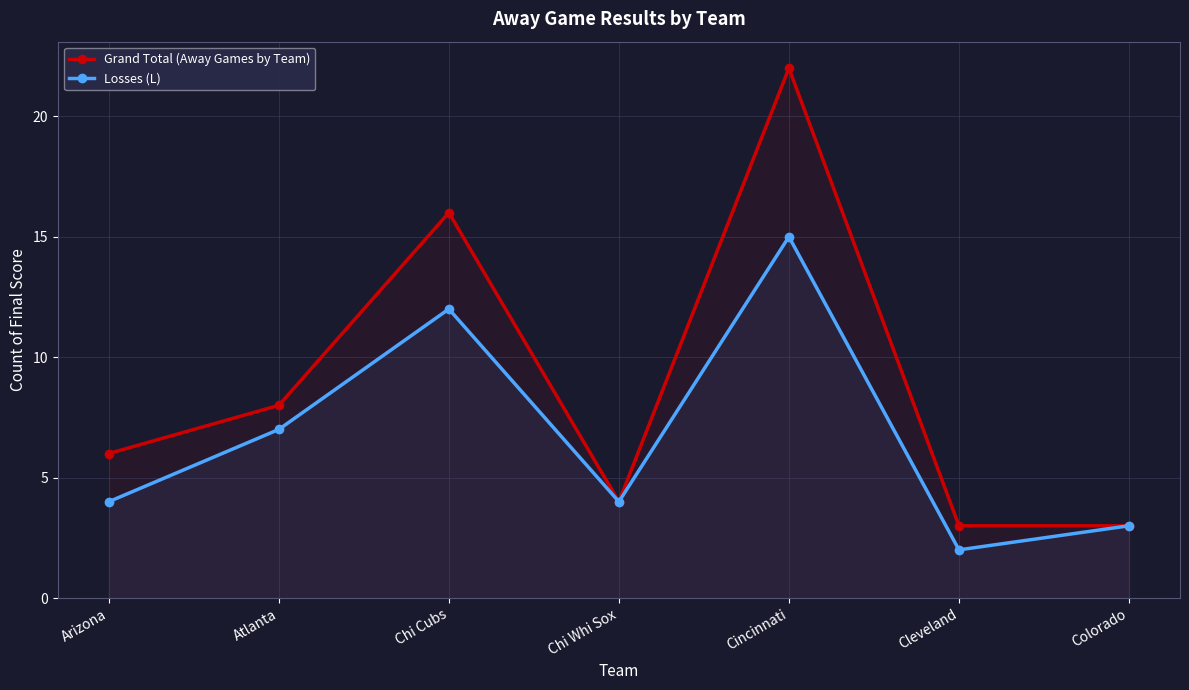

Between Cleveland and Colorado, which series saw the biggest shift?

Losses (L)